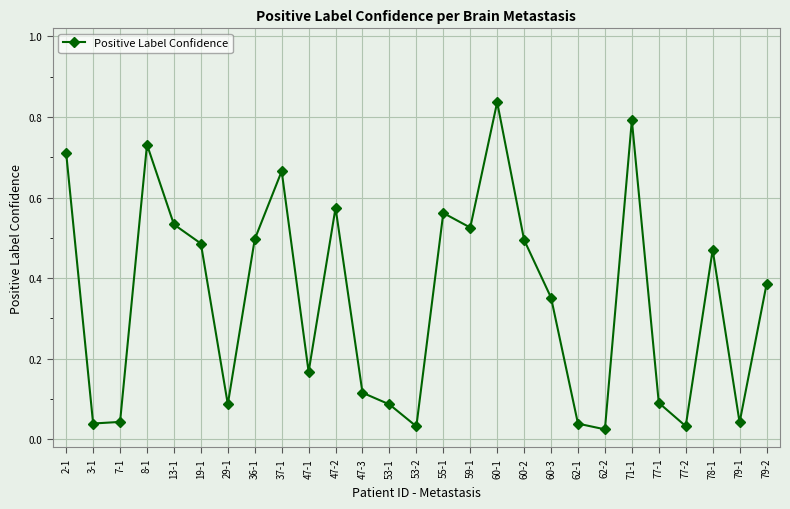

At which category does the chart reach its peak across all series?

60-1